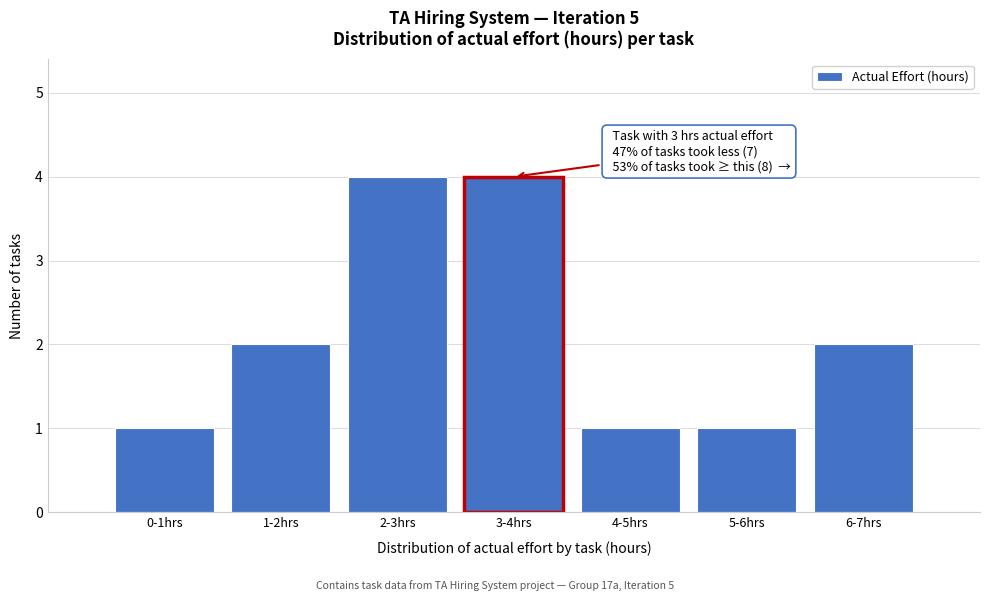

Reading left to right, transcribe all the data shown in this chart.

0-1hrs=1	1-2hrs=2	2-3hrs=4	3-4hrs=4	4-5hrs=1	5-6hrs=1	6-7hrs=2